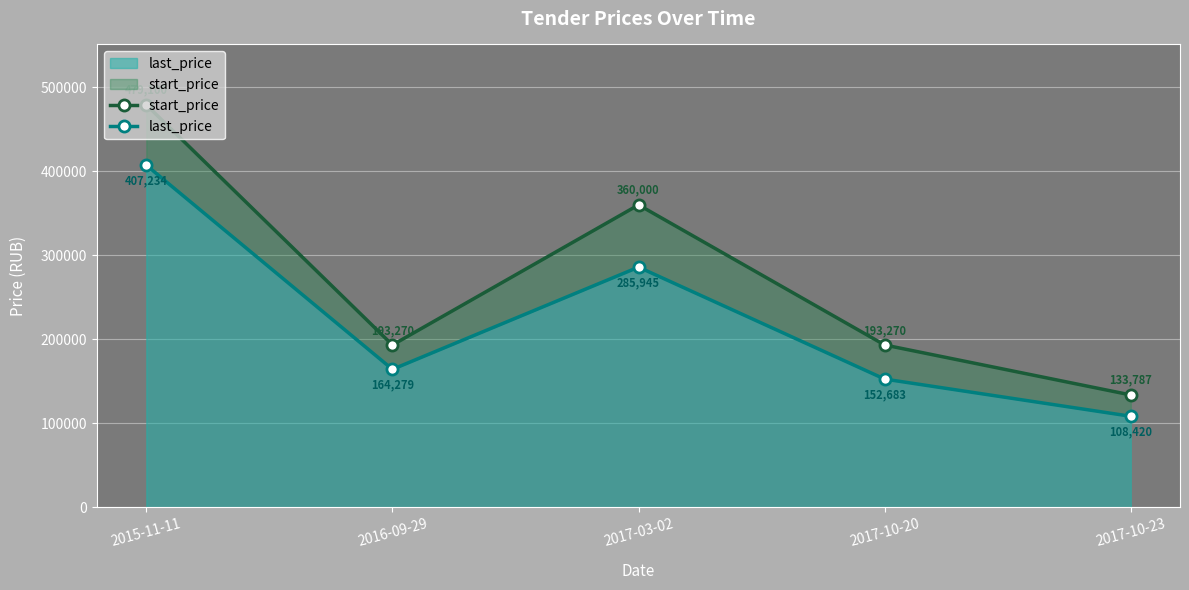

How many categories are shown in the chart?

5